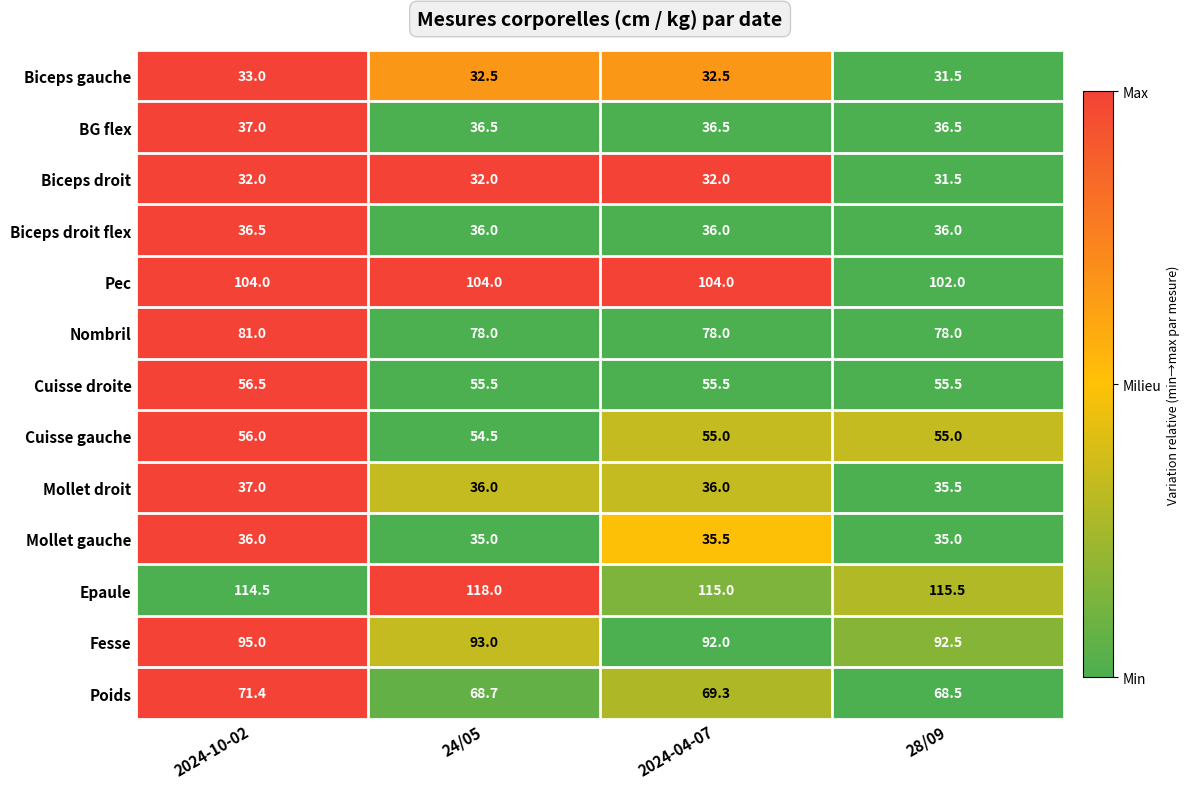

Which series has the widest spread of values?

Epaule